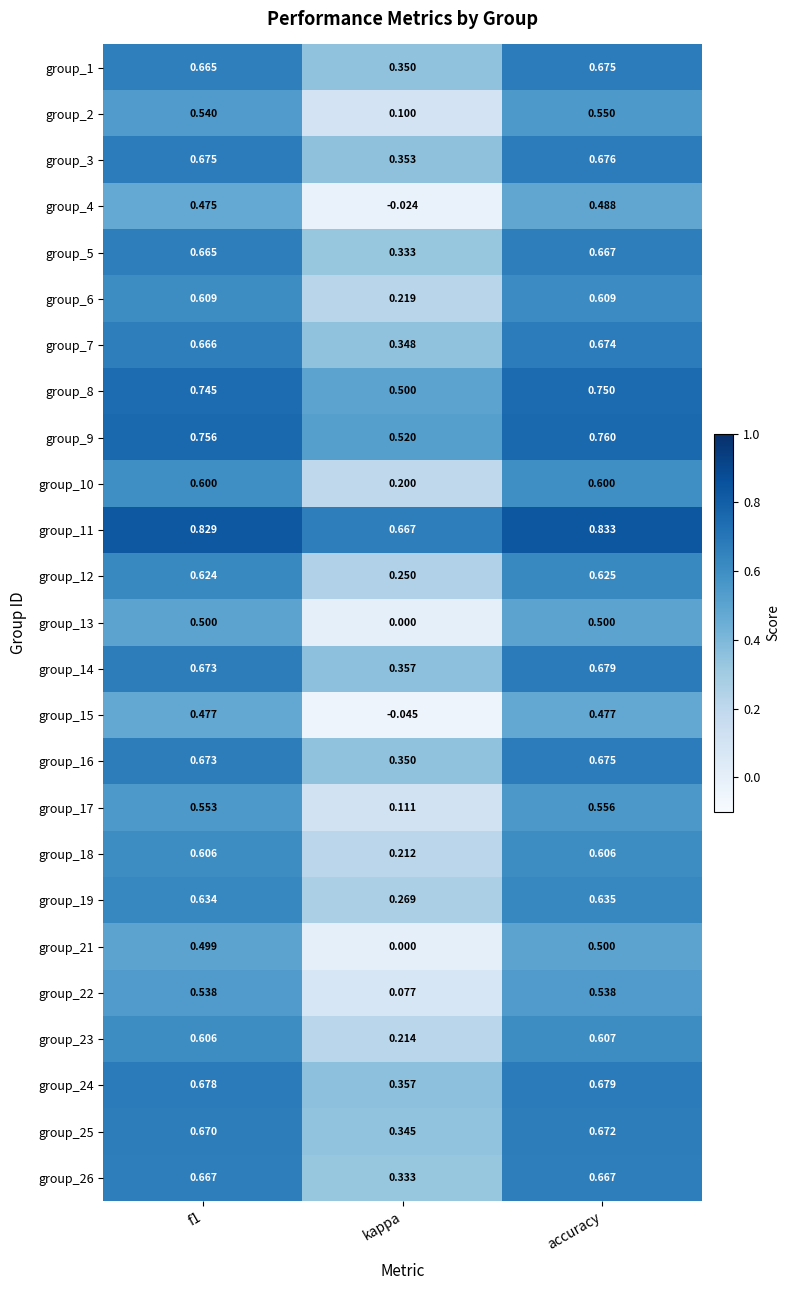

At which label is group_7 closest to 0?

kappa